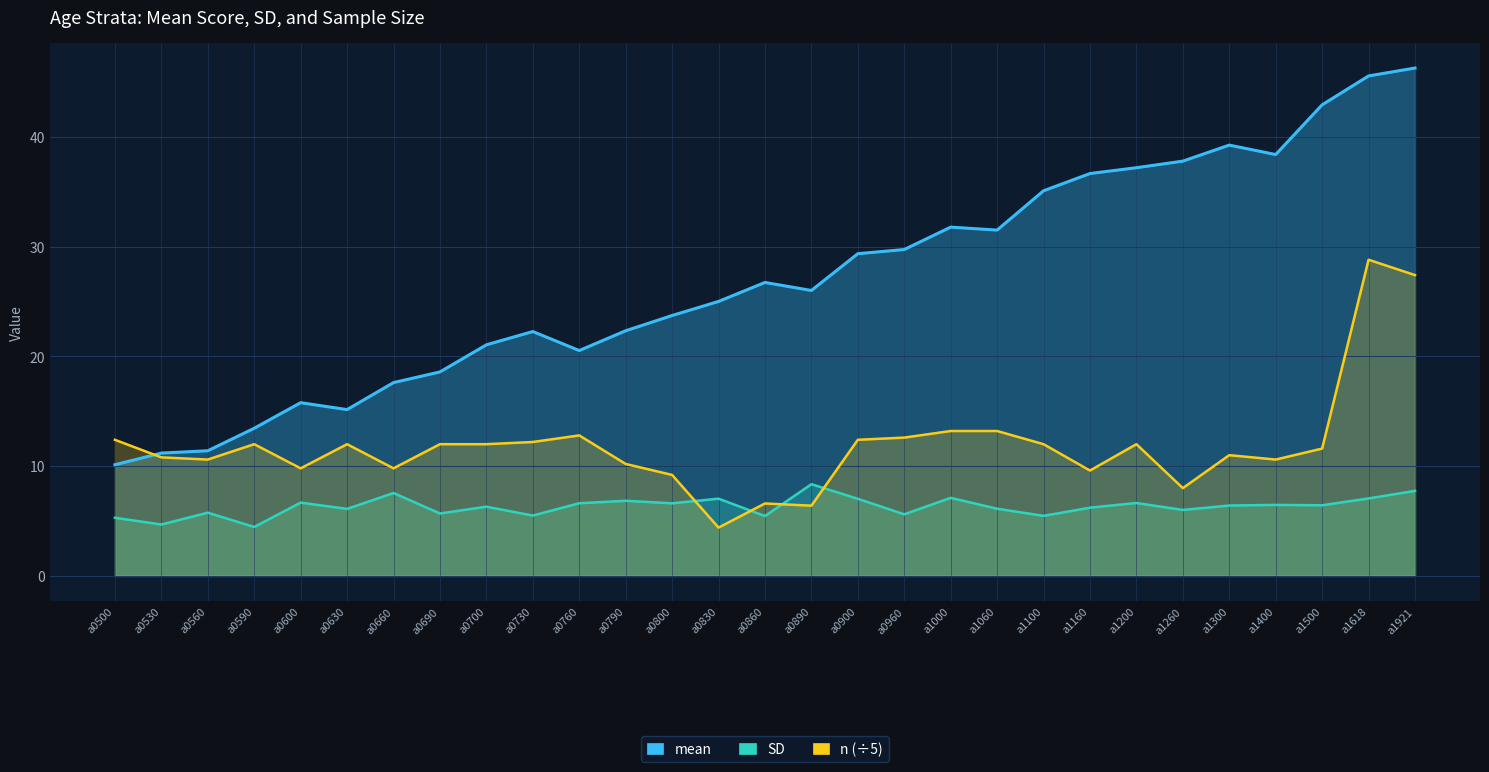

Which series changed the most between a0790 and a1160?

mean